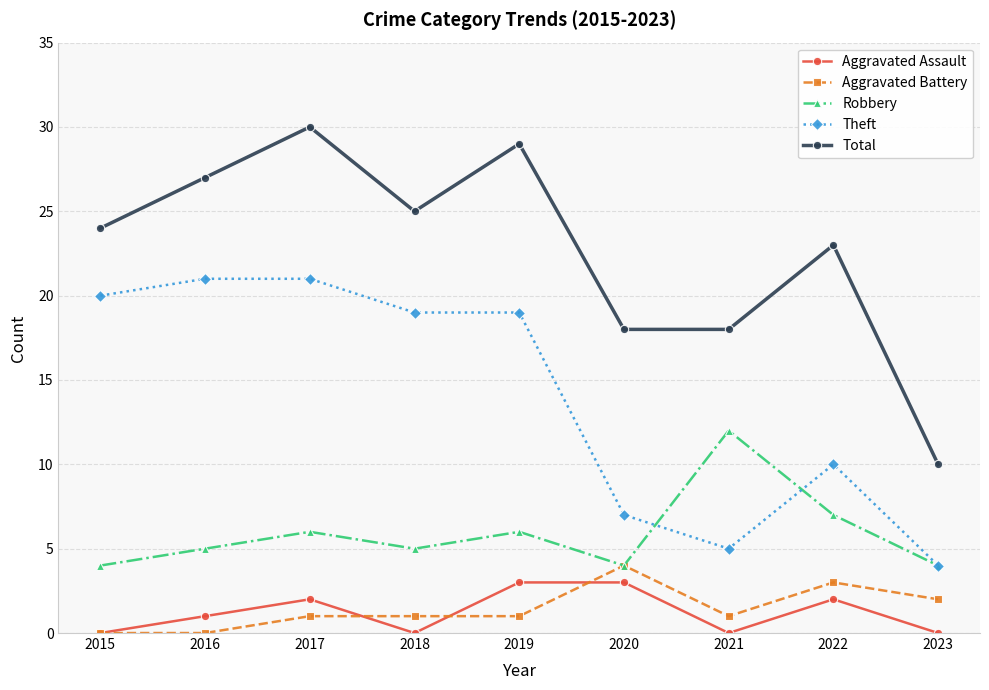

How many categories are shown in the chart?

9